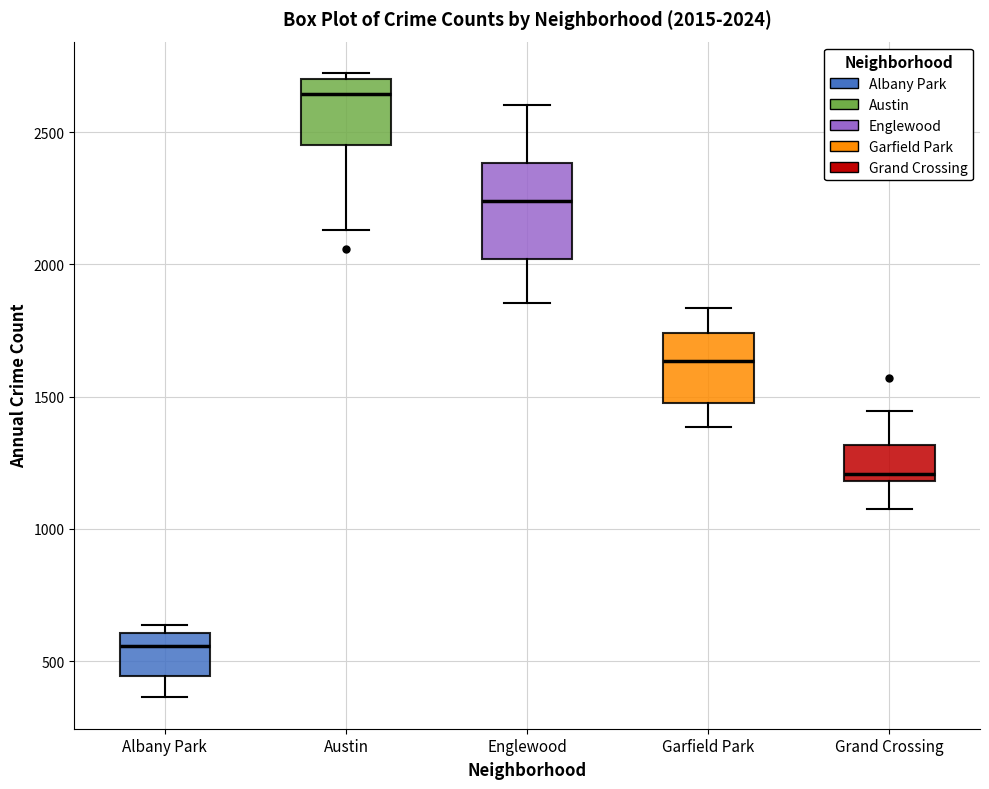

Which box's median line is the highest?

Austin